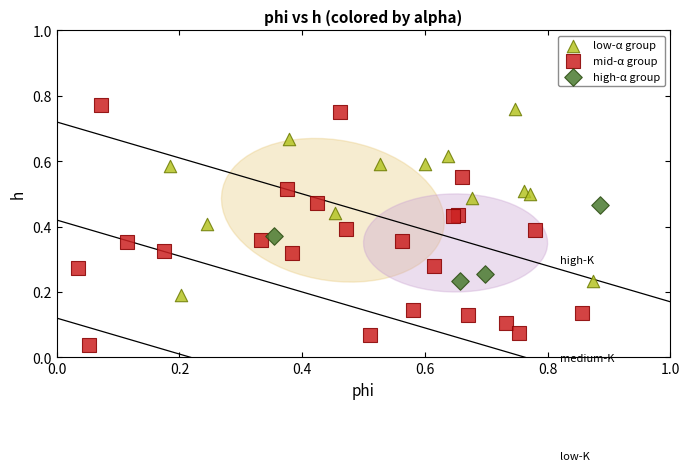

Which series contains the highest Y value?

mid-α group